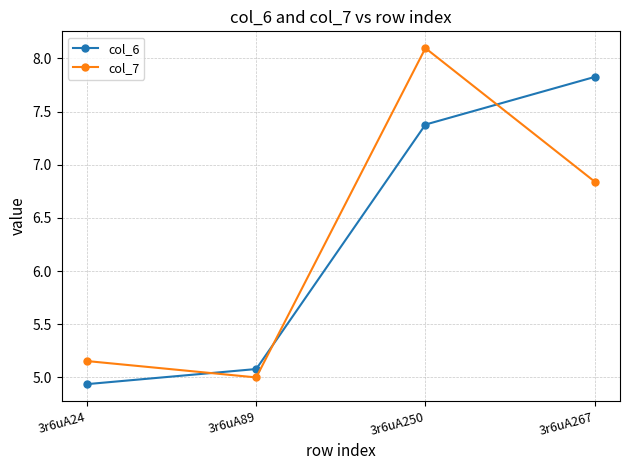

True or false: col_6 has more than 1 interior local peaks.

False